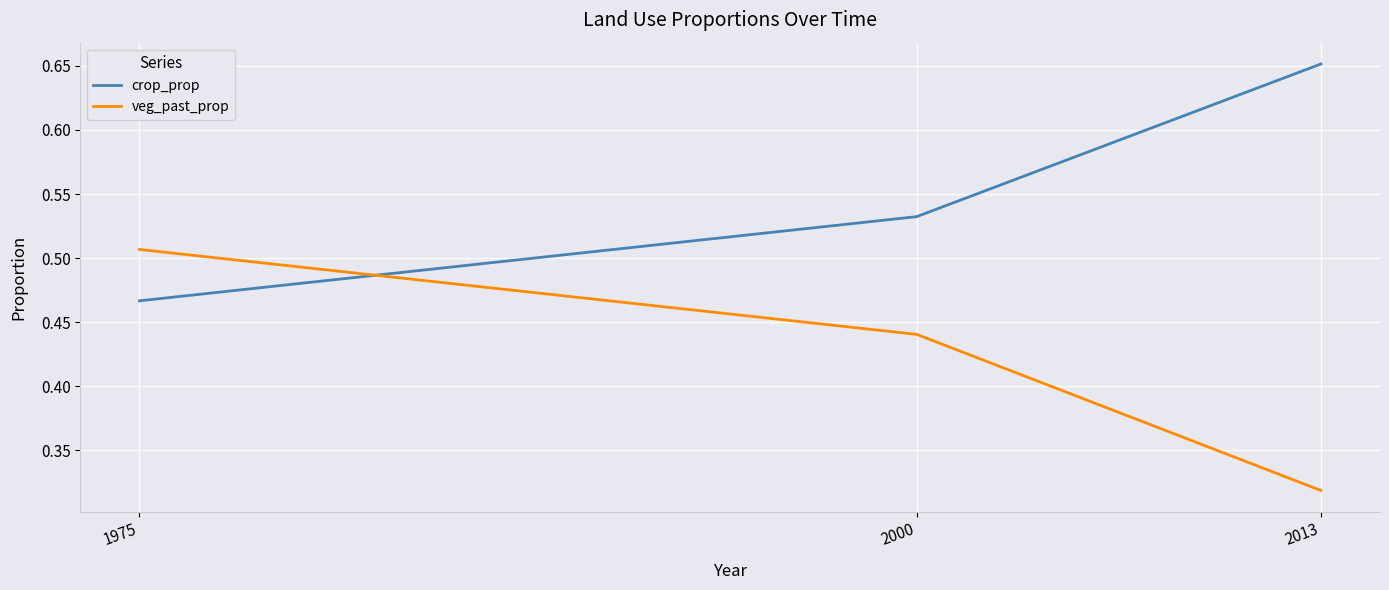

At which category does the chart reach its minimum across all series?

2013